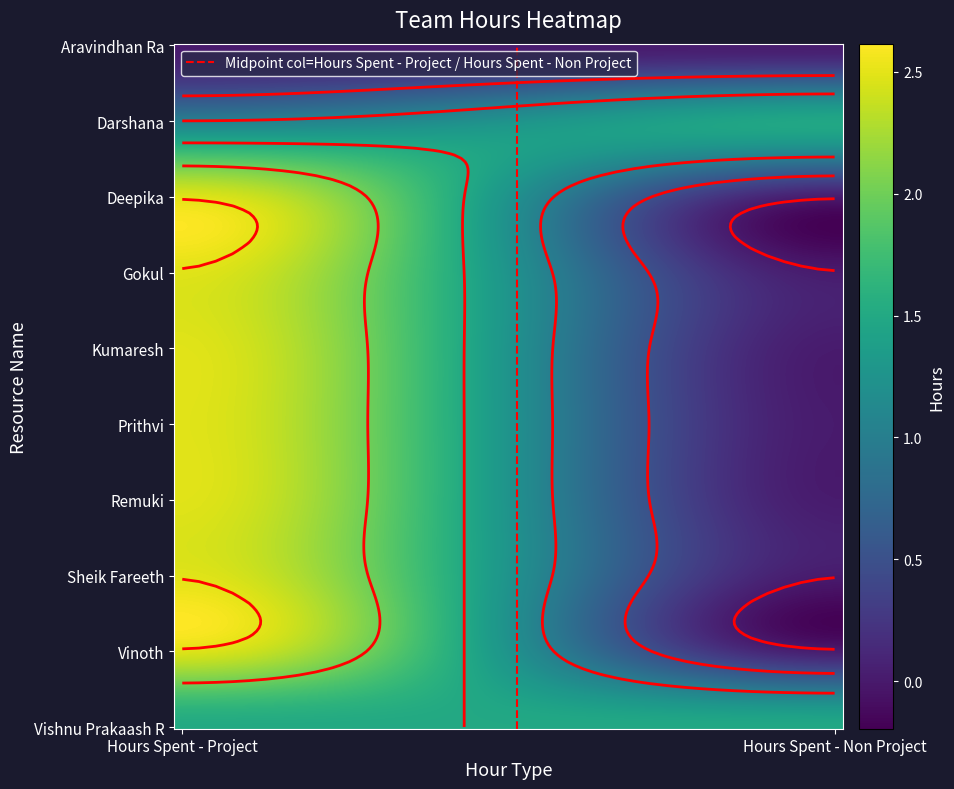

The Darshana series shows 2.4 at 1. True or false?

False